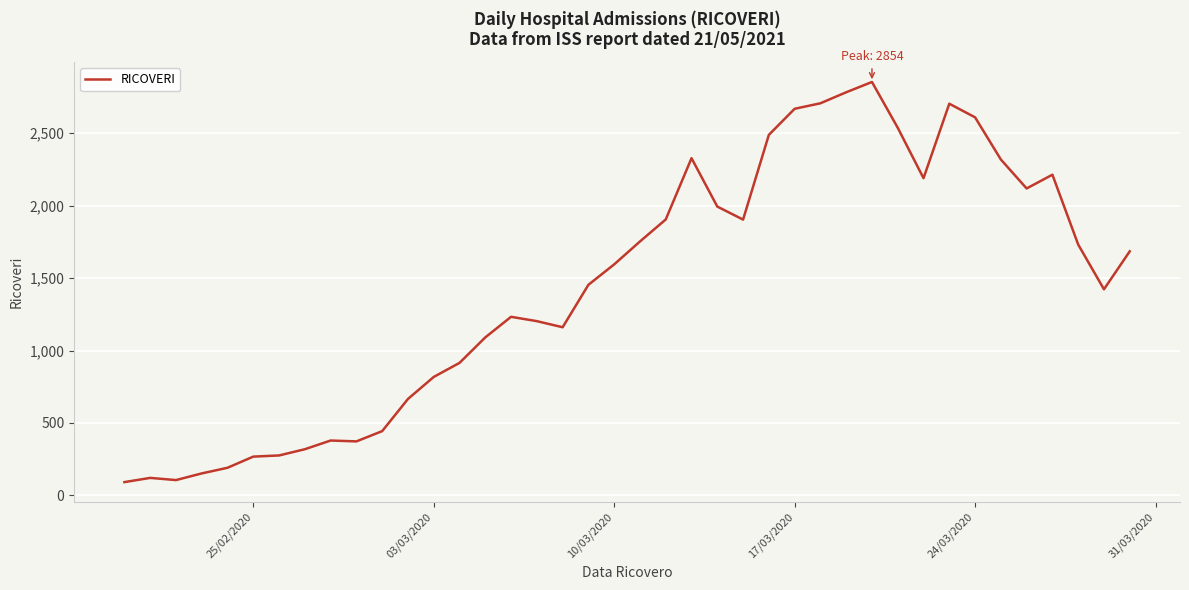

What is the difference between the maximum and minimum values?

2762